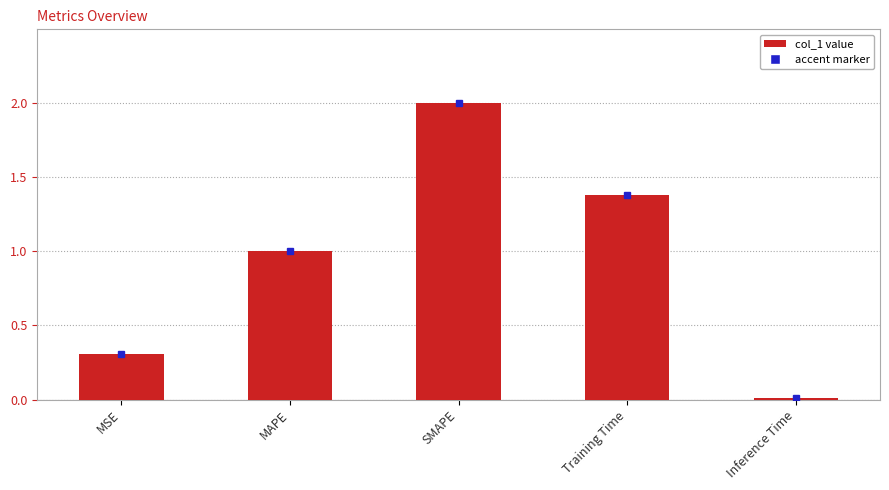

What is the difference between the maximum and minimum values?

2.0